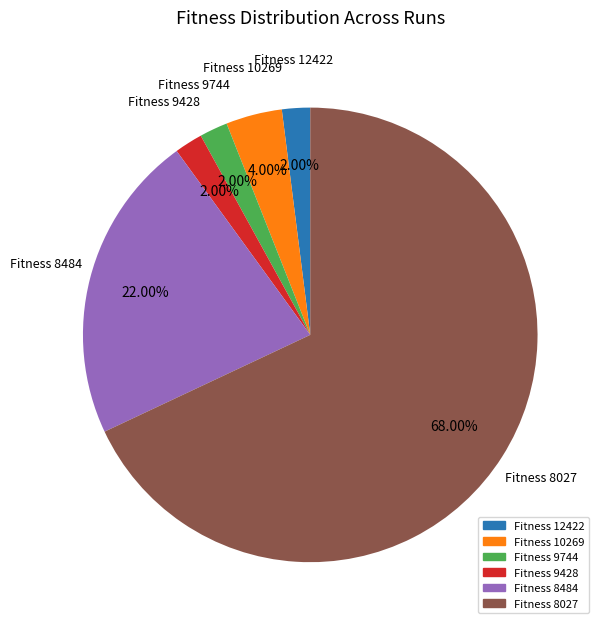

Is there any slice that represents more than half of the pie?

Yes